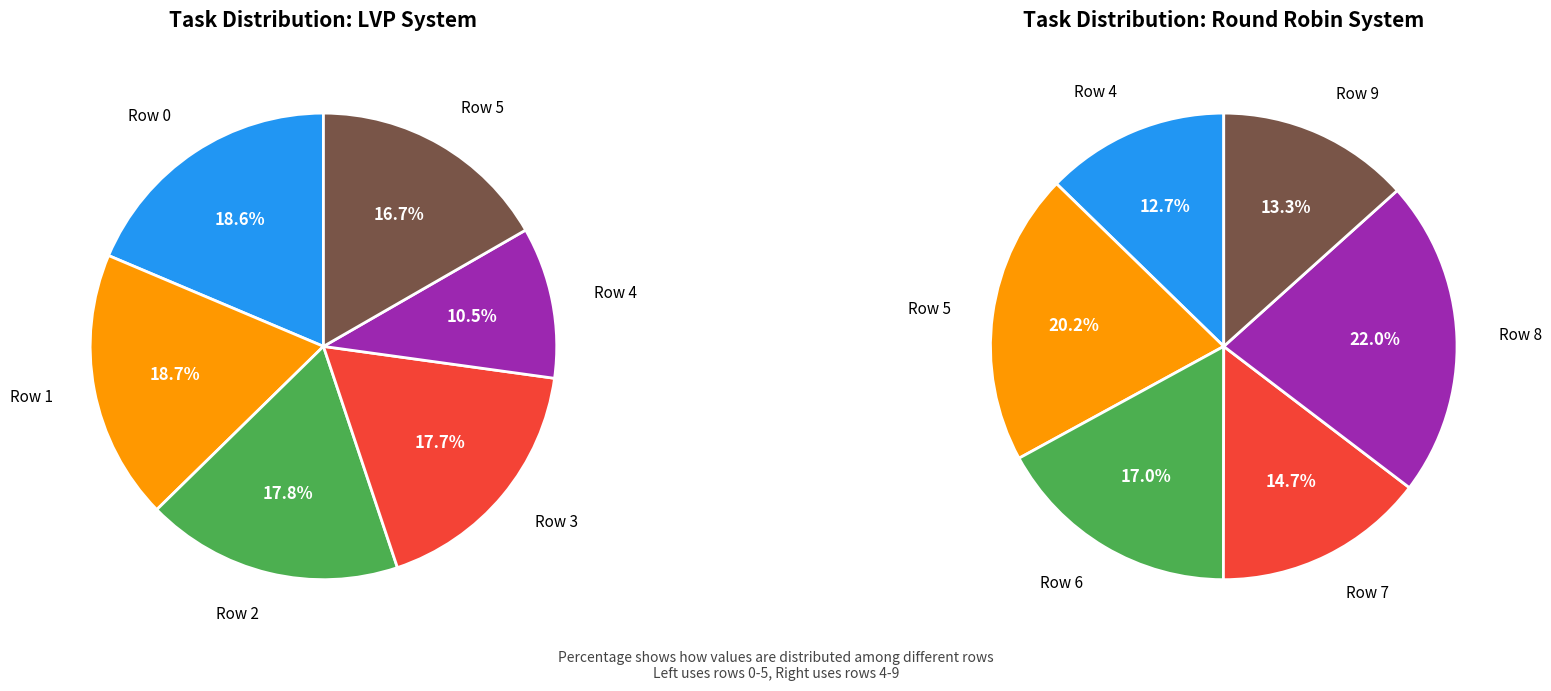

What is the largest slice in the pie chart?

Row 1